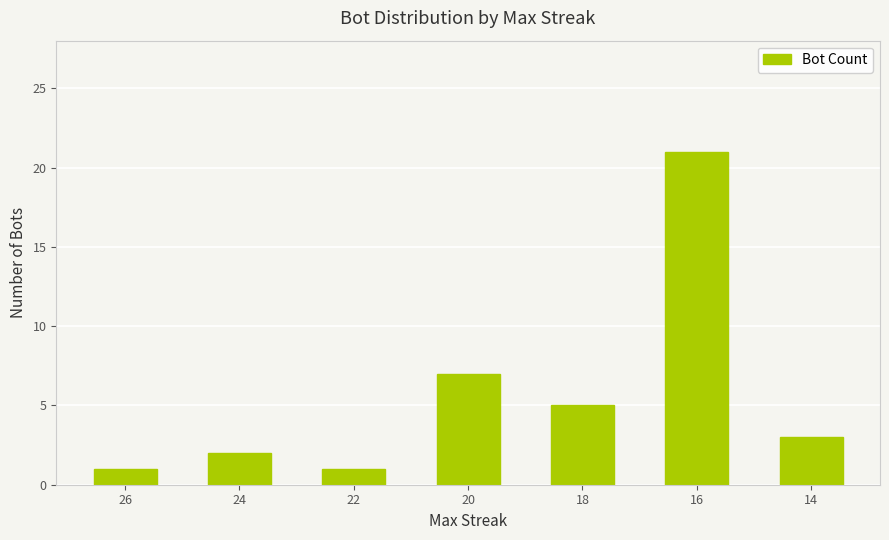

What is the value of the 5th bar from the left?

5